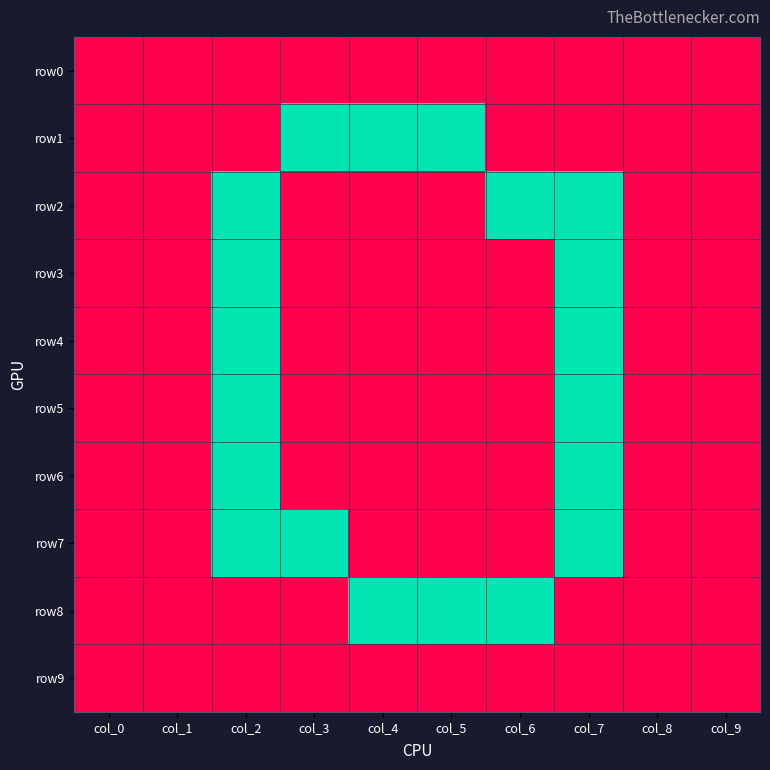

What is the total value across all series at col_6?

2